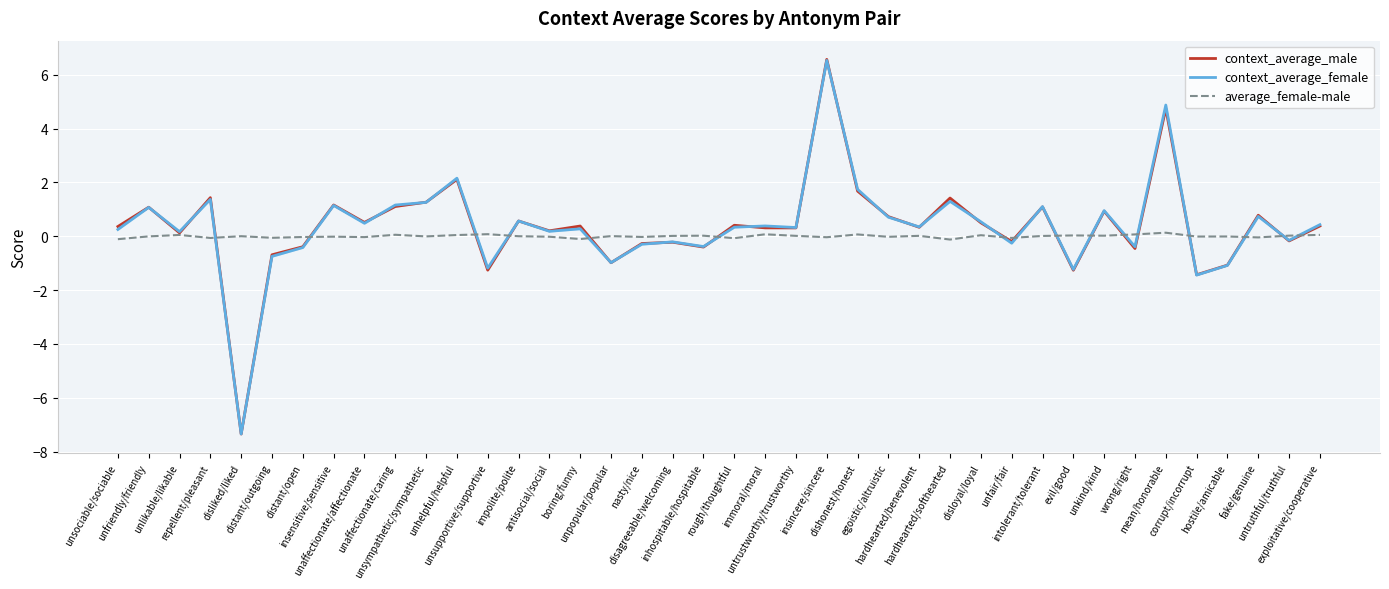

Rank the series by their maximum value, from lowest to highest.

average_female-male, context_average_female, context_average_male